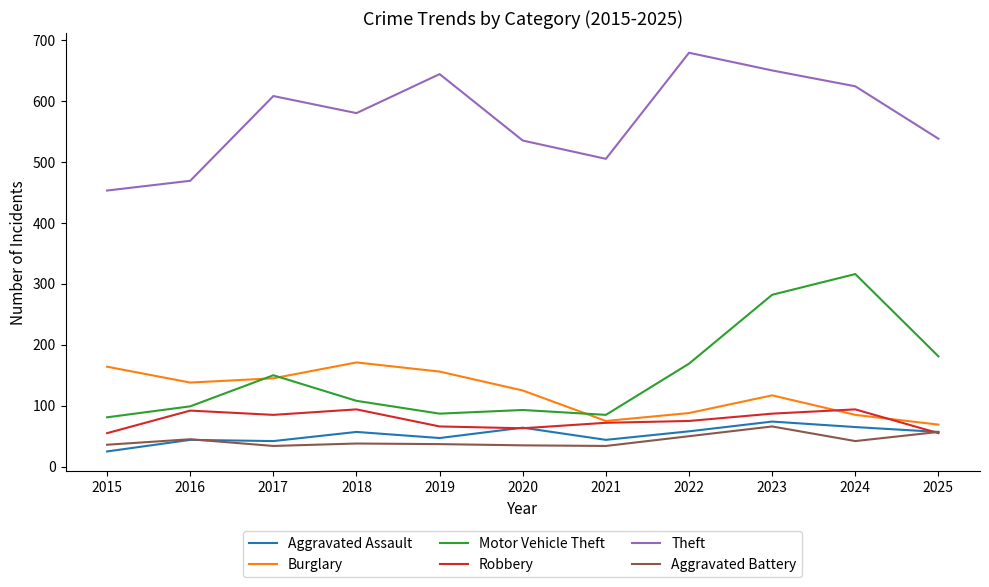

Between 2019 and 2024, which series saw the biggest shift?

Motor Vehicle Theft